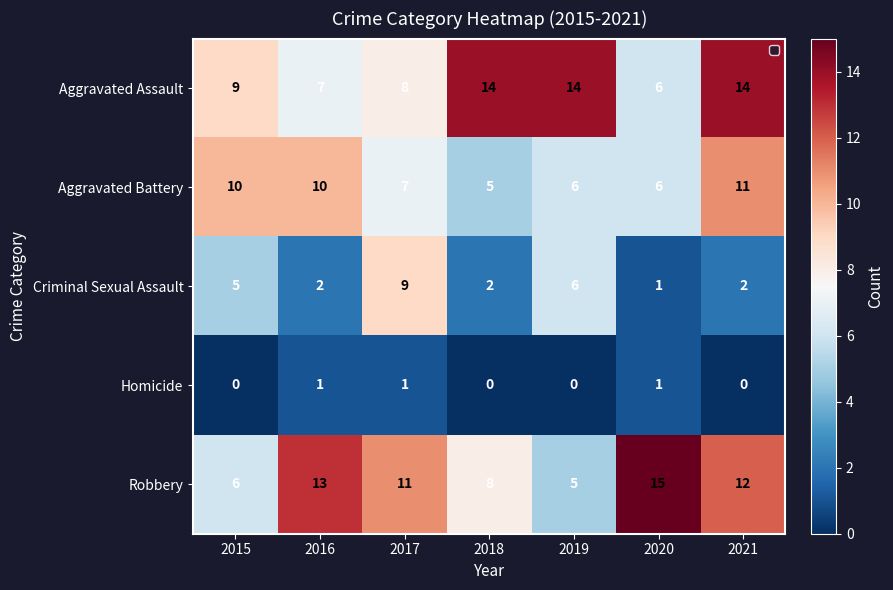

The value of Criminal Sexual Assault at 2015 is 5. True or false?

True